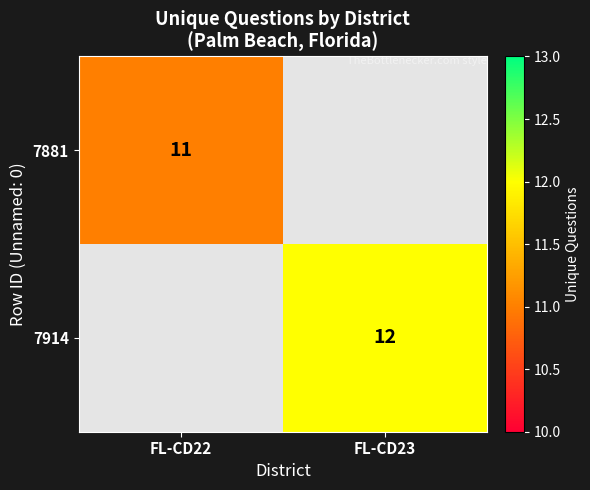

The value of 7914 at FL-CD23 is 5. True or false?

False